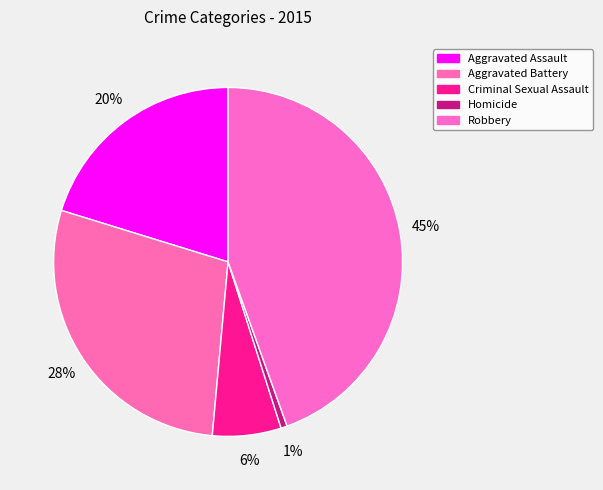

How many segments does this pie chart have?

5